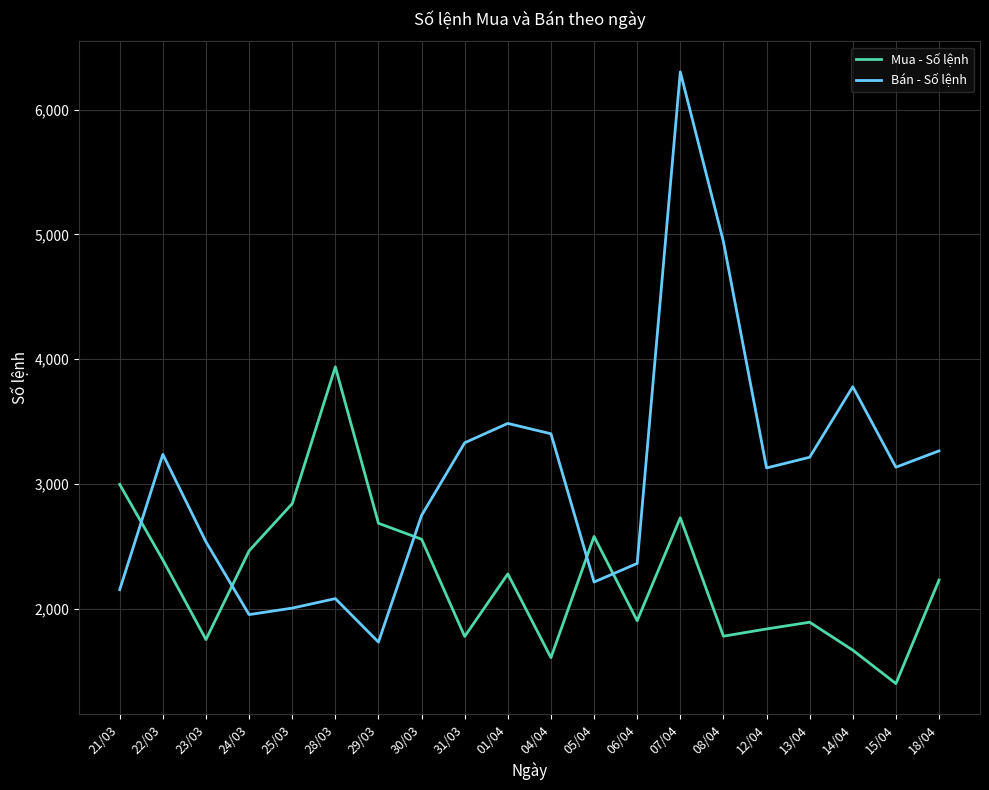

Between which two adjacent categories do Mua - Số lệnh and Bán - Số lệnh first intersect?

21/03 and 22/03